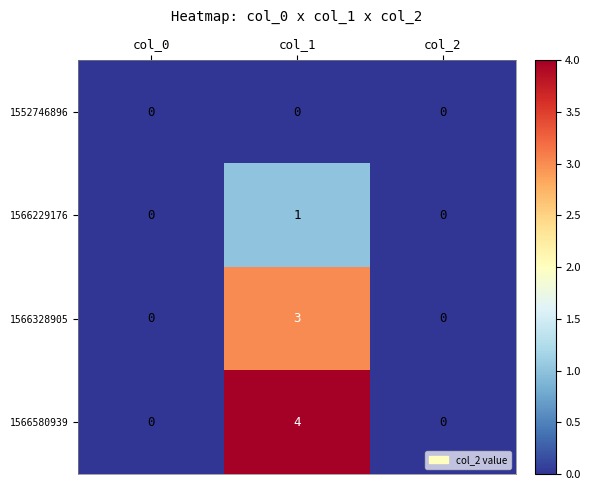

What is the maximum value shown in the chart?

4